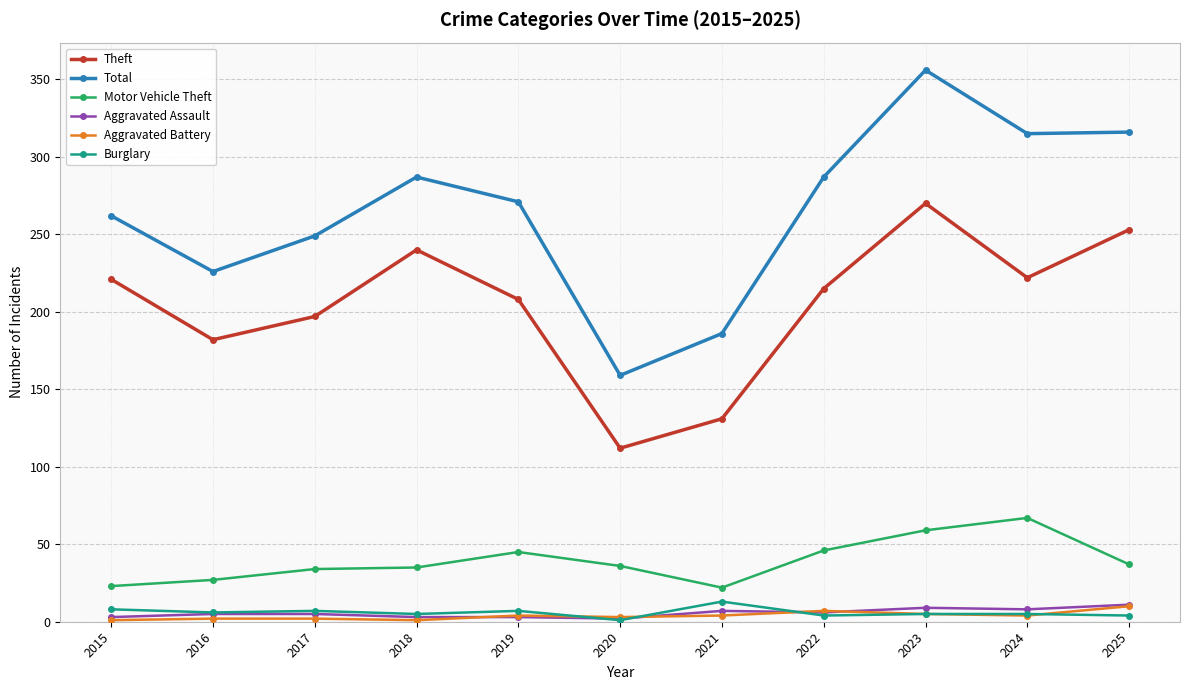

True or false: Aggravated Assault and Theft intersect in this chart.

False